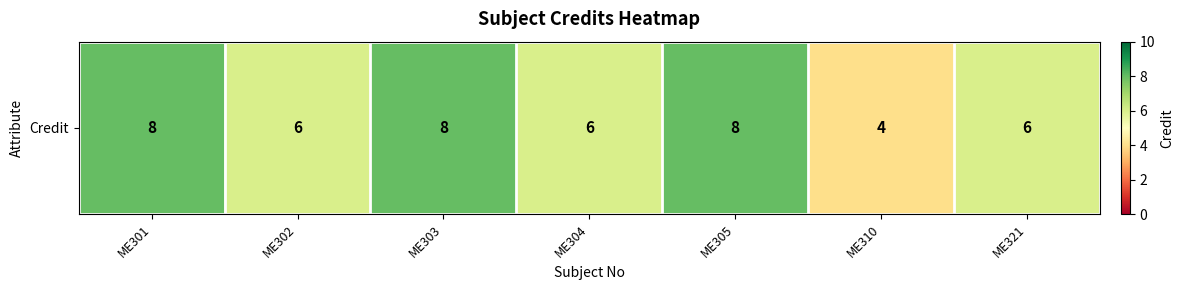

What is the approximate value at ME303?

8